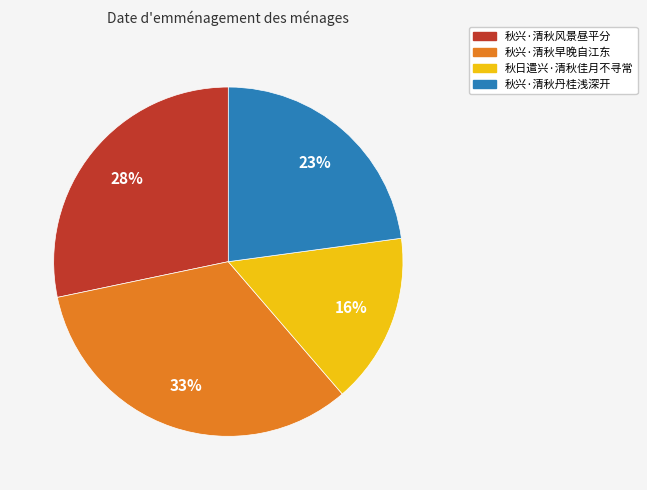

True or false: 秋兴·清秋风景昼平分 accounts for 17% of the total.

False